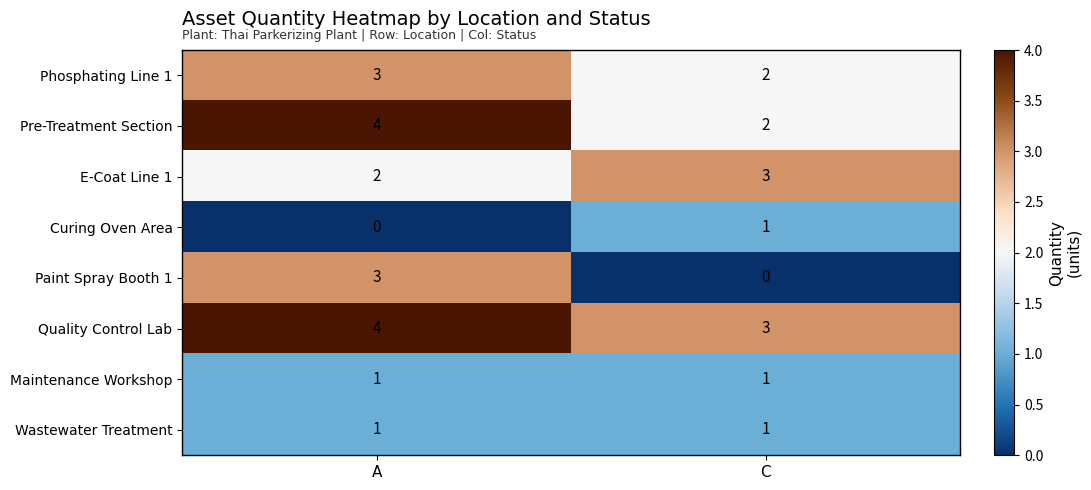

At which label is Quality Control Lab closest to 3?

C